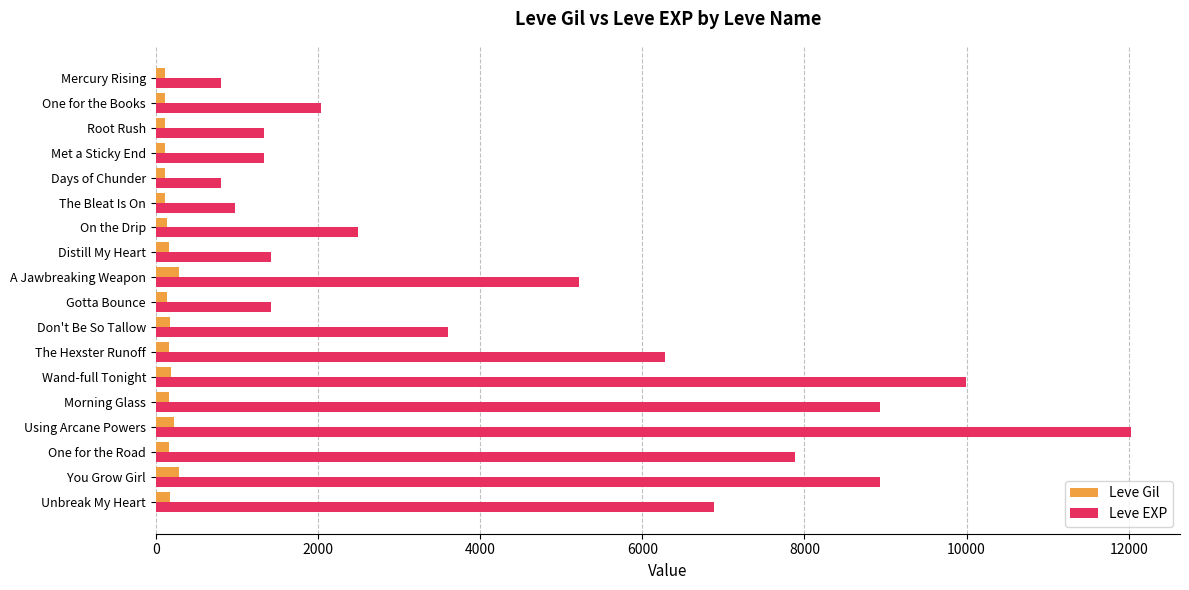

What is the difference between the maximum and minimum values in the Leve EXP series?

11230